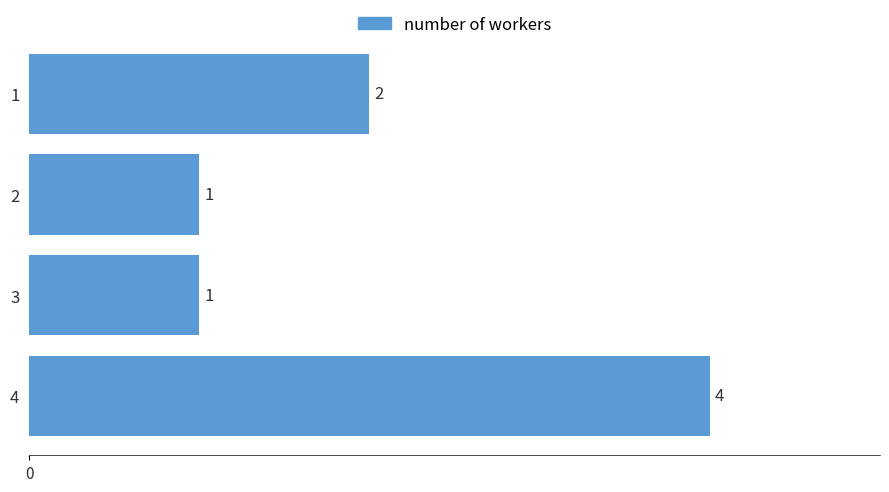

What is the ratio of the value at 1 to the value at 2?

2.0